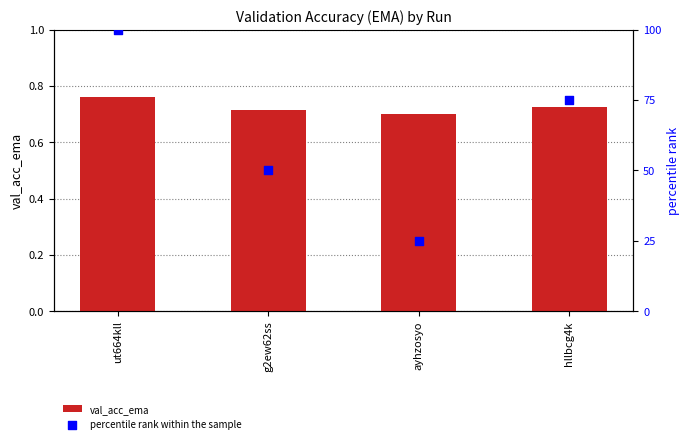

Which series reaches the minimum Y coordinate?

val_acc_ema